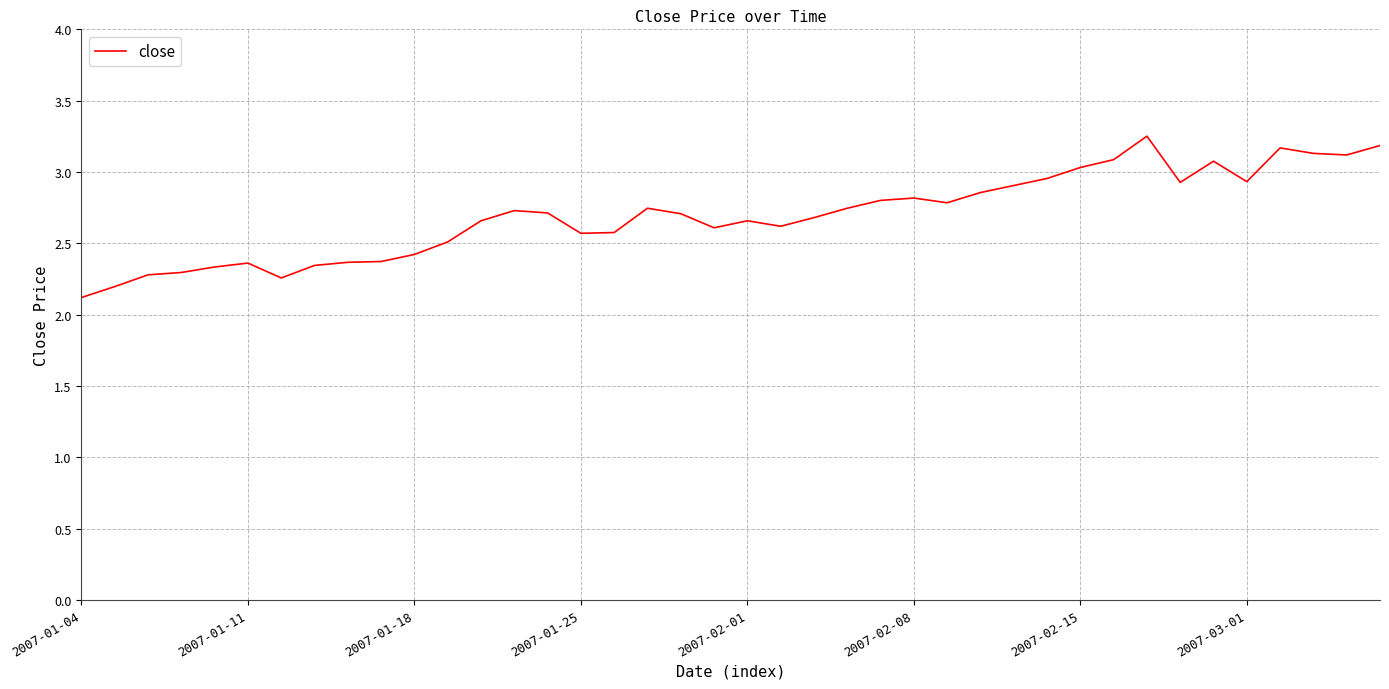

Count the number of categories in the chart.

40